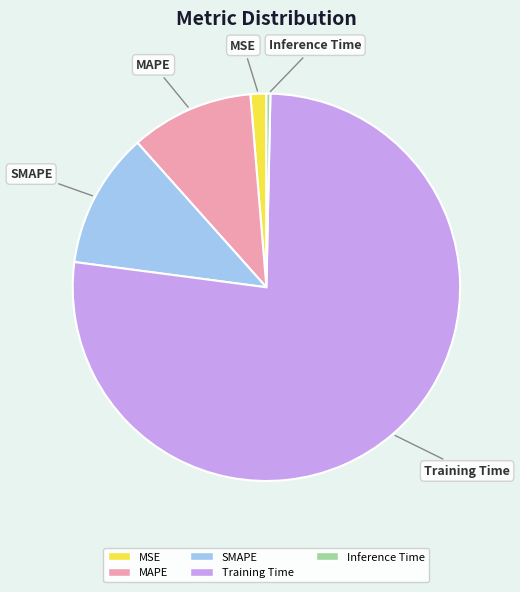

Count the number of slices in the pie.

5